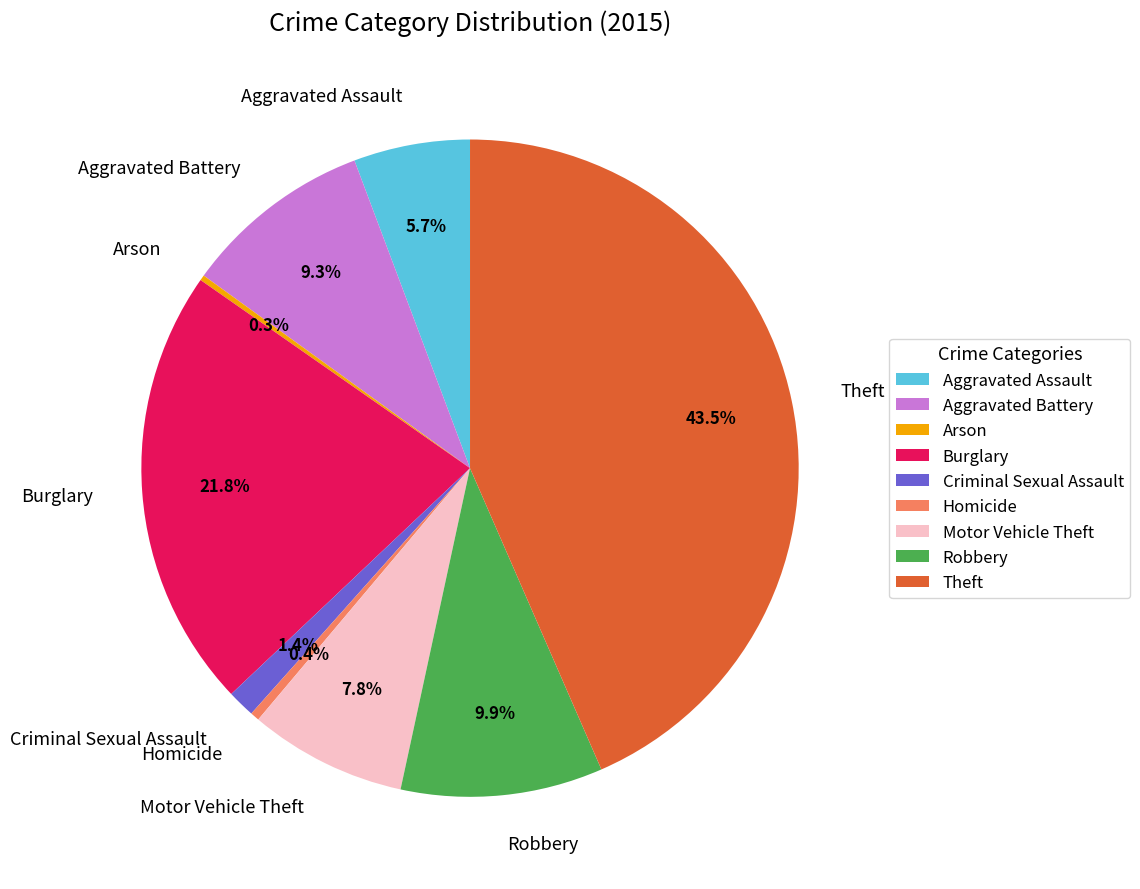

Which category has the biggest portion of the pie?

Theft